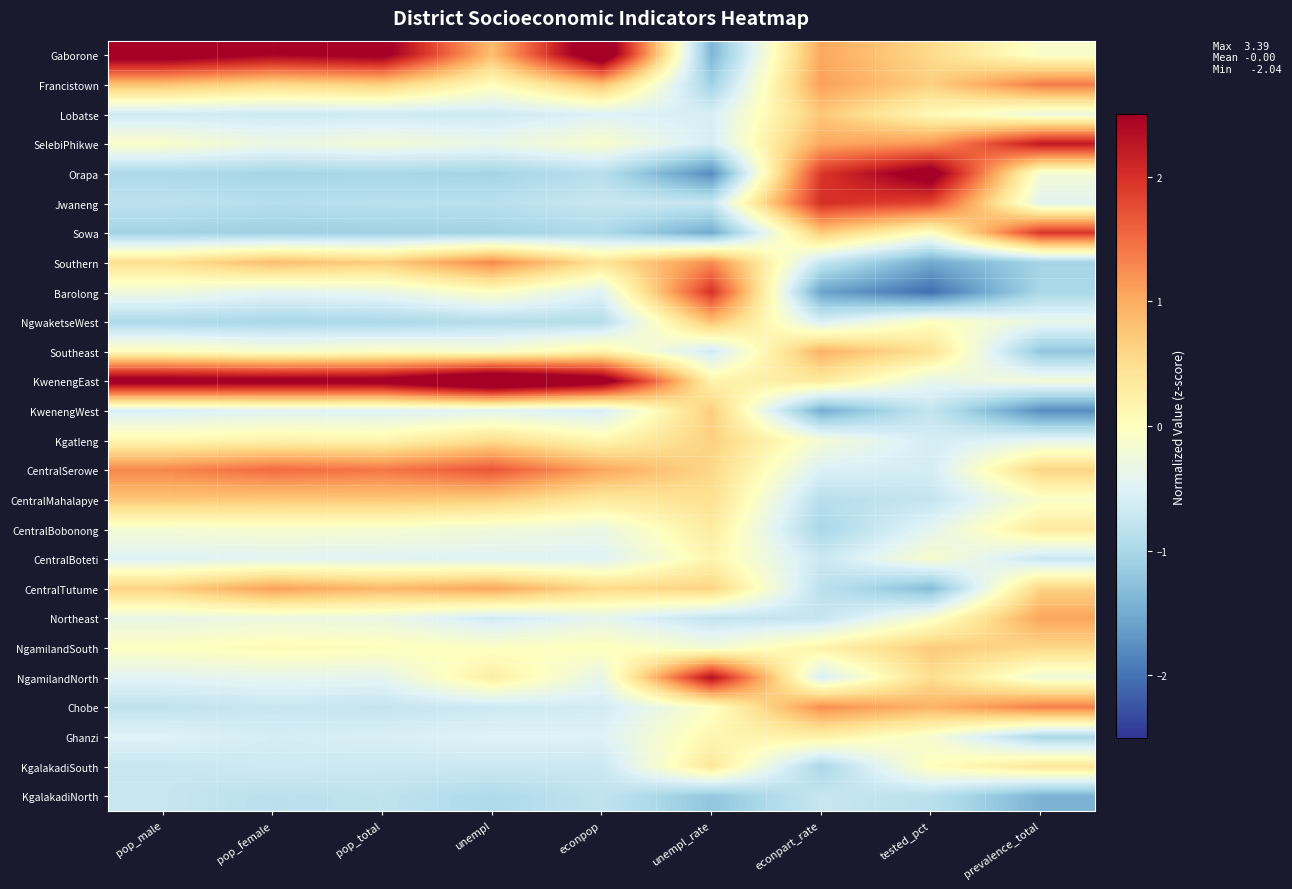

How many data points does each series have?

9